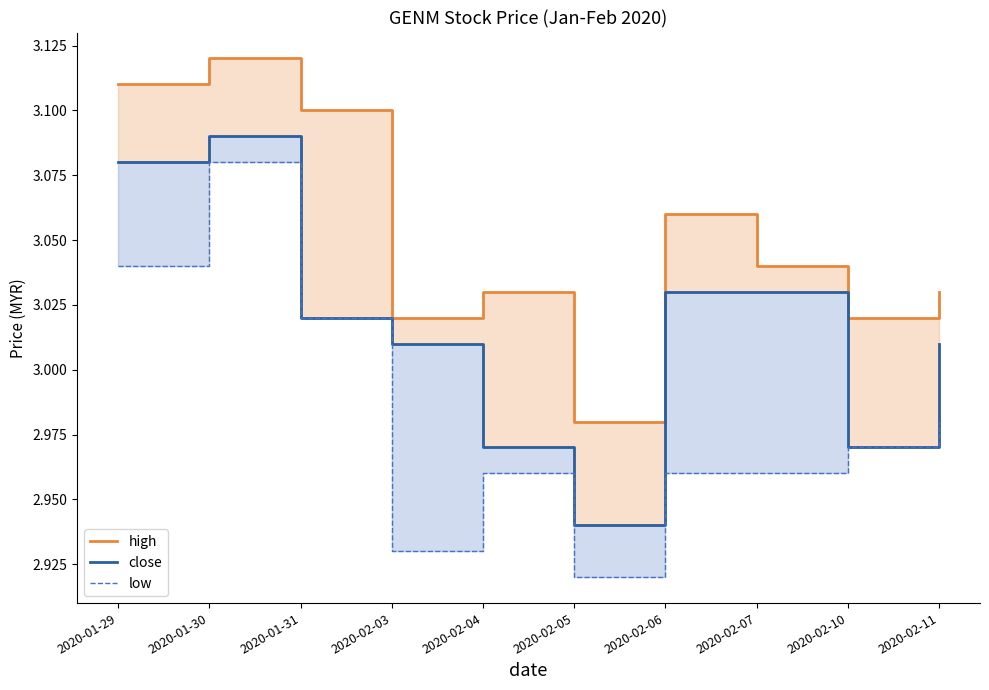

What is the label of the 6th point from the right?

2020-02-04